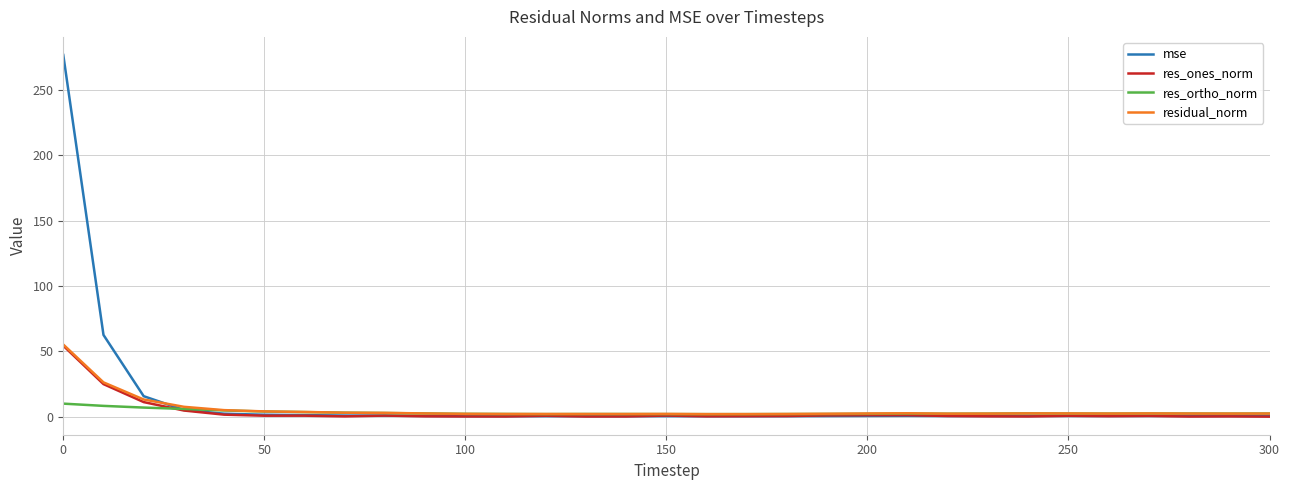

What is the highest value of the res_ones_norm series?

54.3